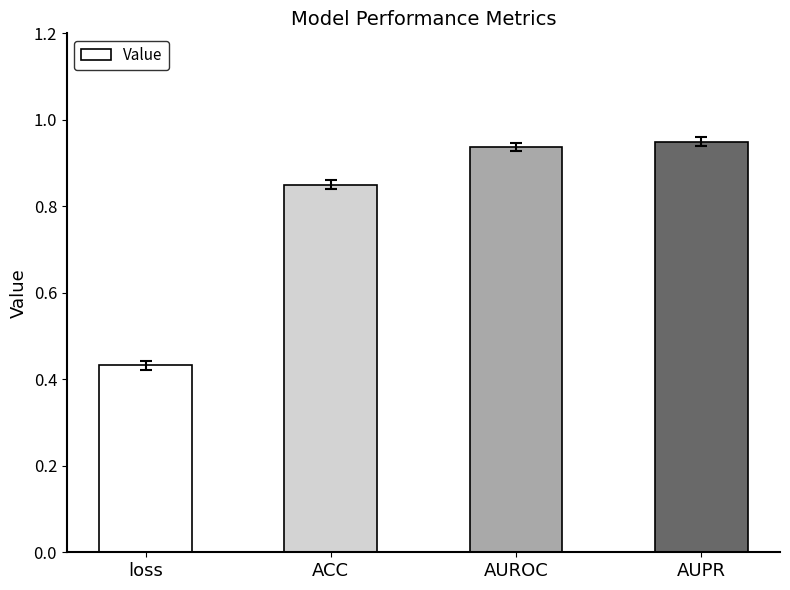

What is the sum of all values?

3.2